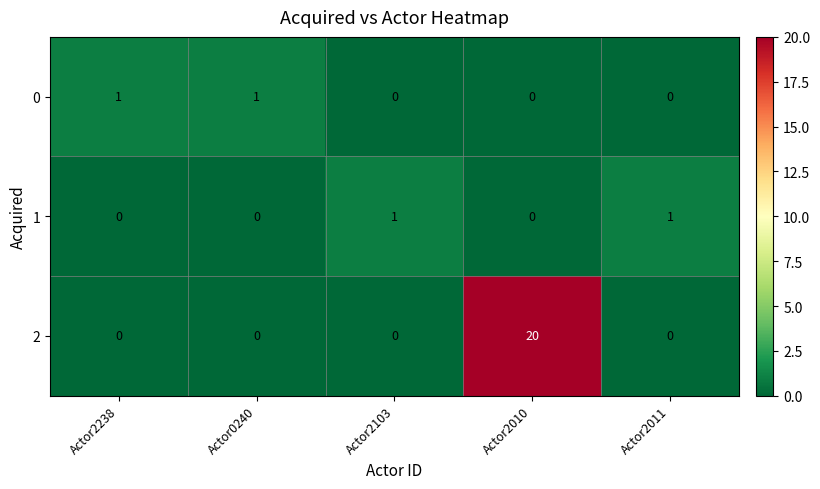

What is the average value of the 2 series?

4